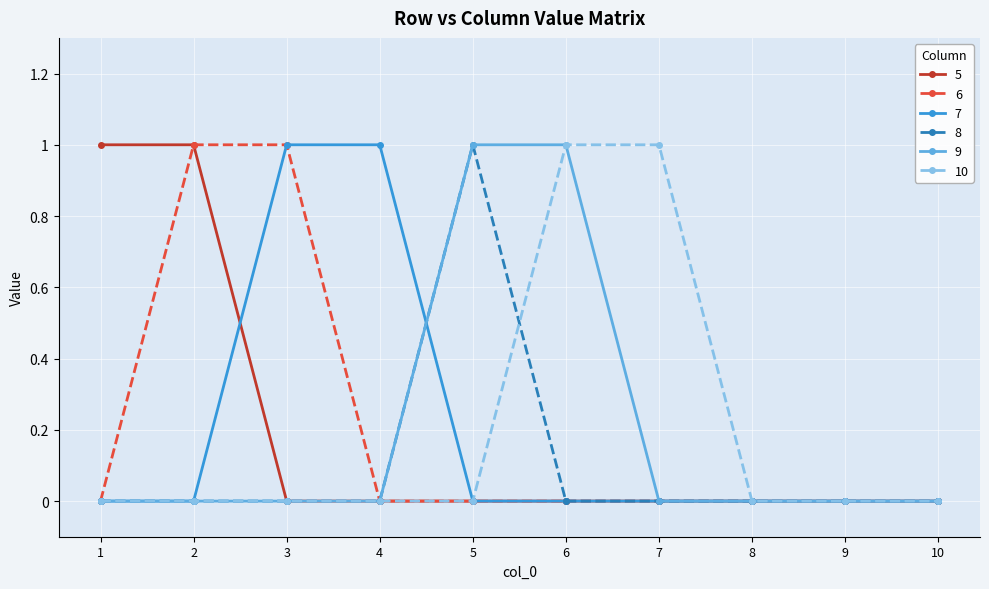

The value of 5 at 1 is 1. True or false?

True